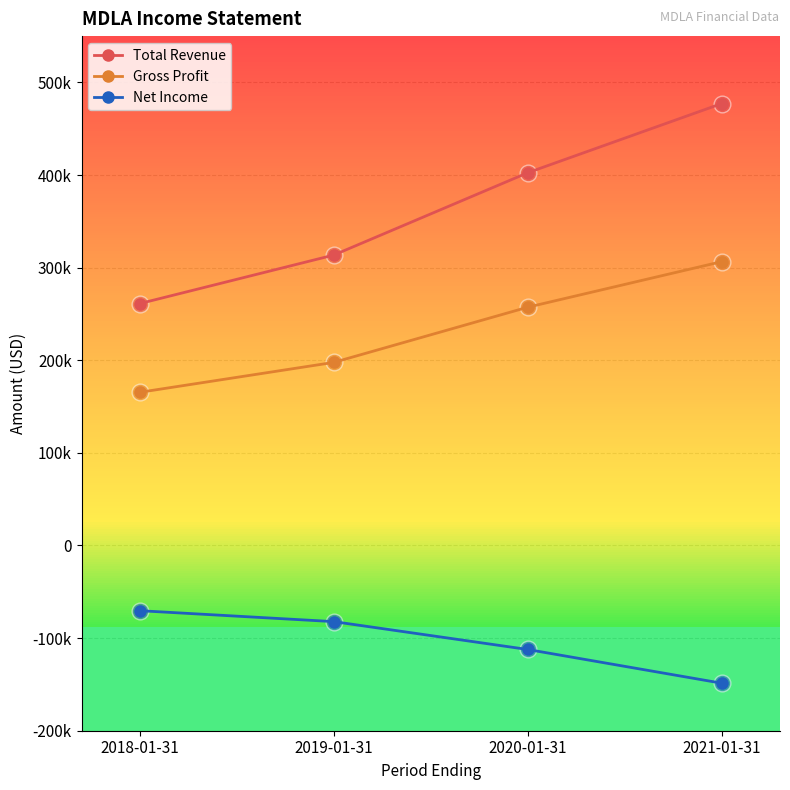

Is the value of Total Revenue at 2020-01-31 greater than the value of Gross Profit at 2021-01-31?

Yes